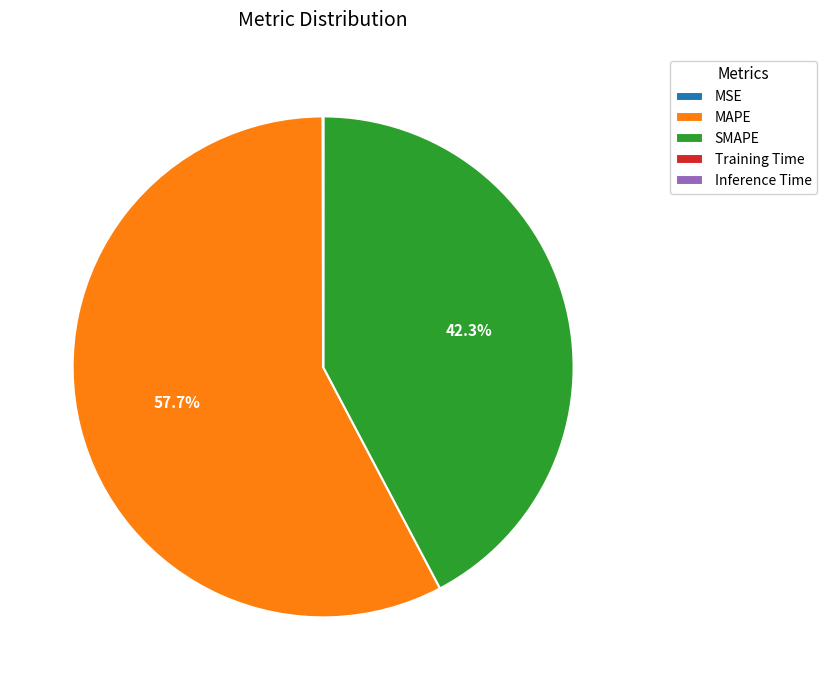

Which has a higher value, SMAPE or MAPE?

MAPE